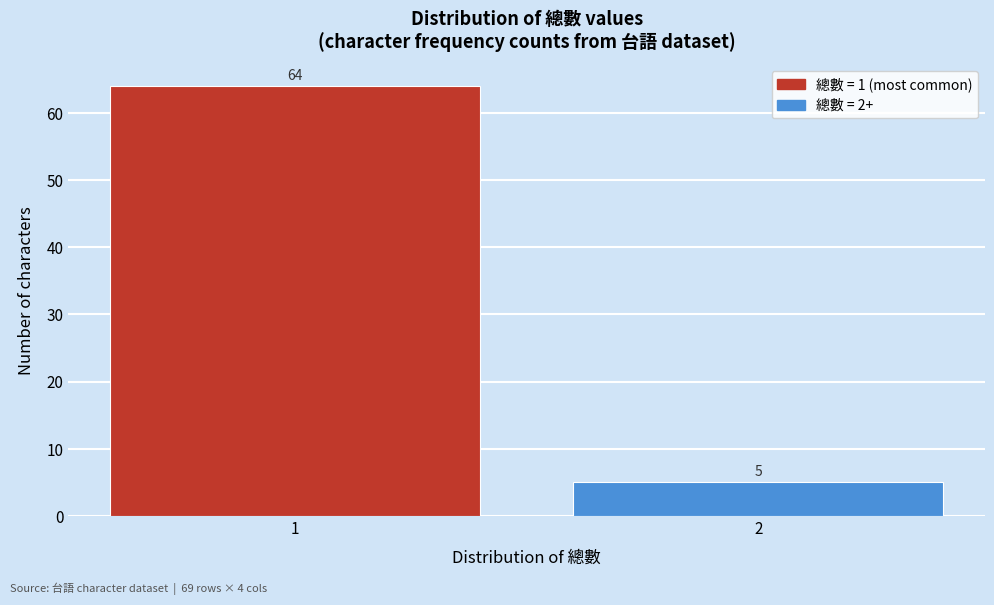

Reading left to right, extract all data points from this chart.

1=64	2=5